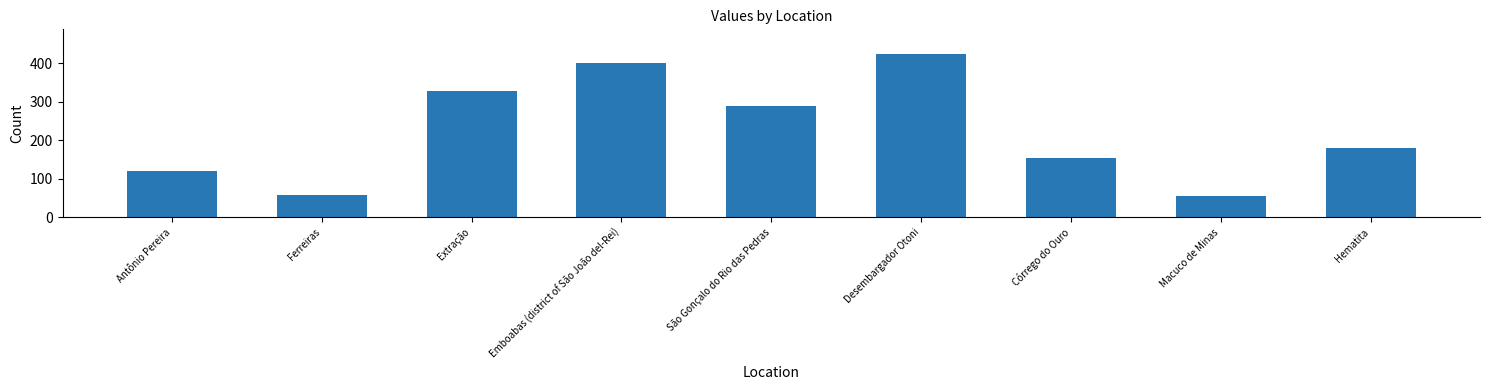

The value at Macuco de Minas is 95.8. True or false?

False